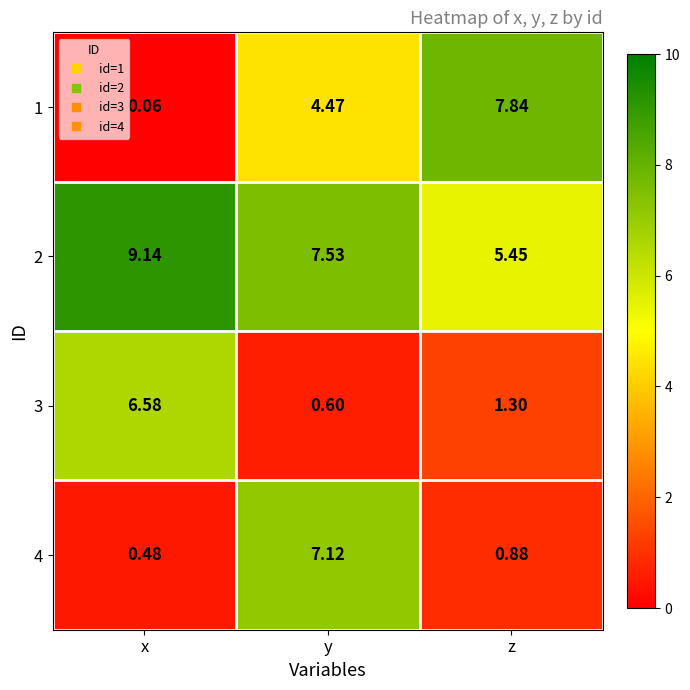

List the series in order of their peak value, lowest first.

3, 4, 1, 2